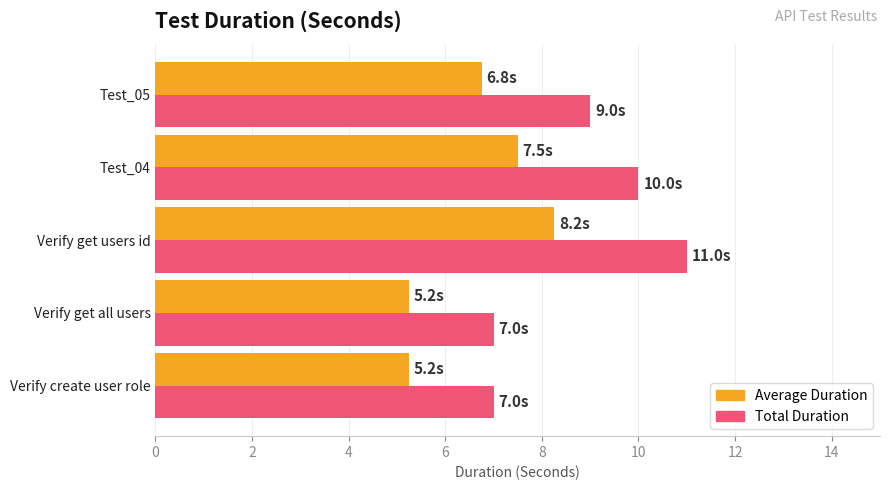

Which series has the widest spread of values?

Total Duration